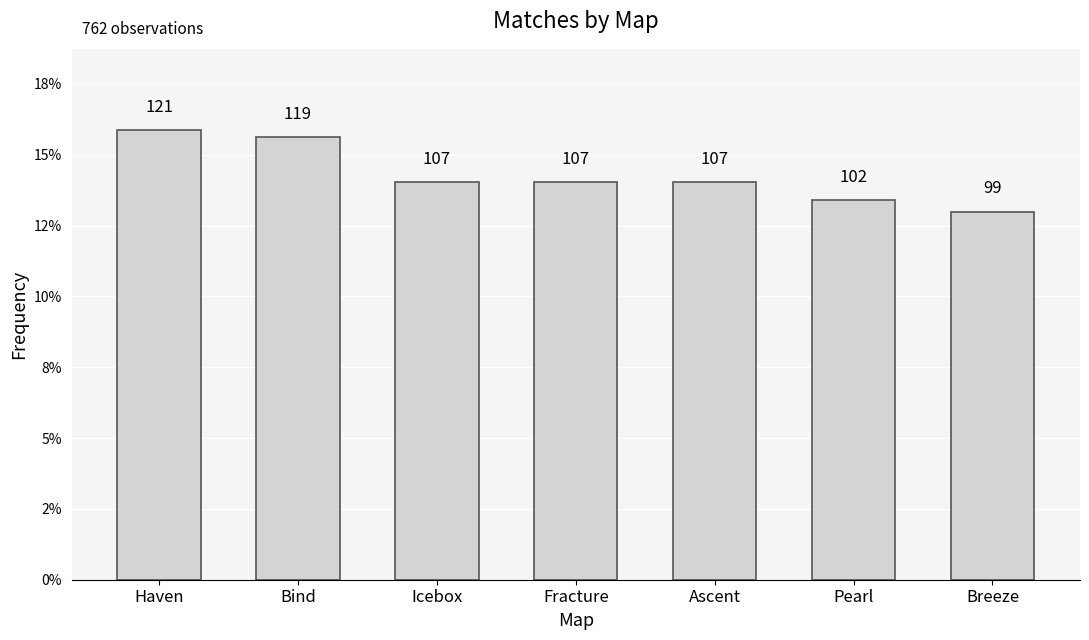

Does the chart contain any negative values?

No